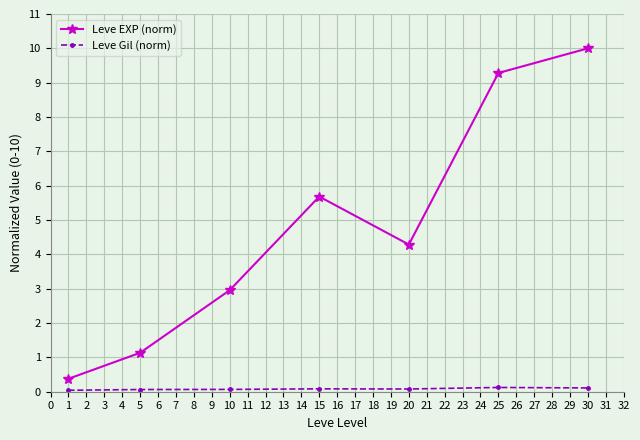

How many interior local peaks does the Leve EXP (norm) series have?

1